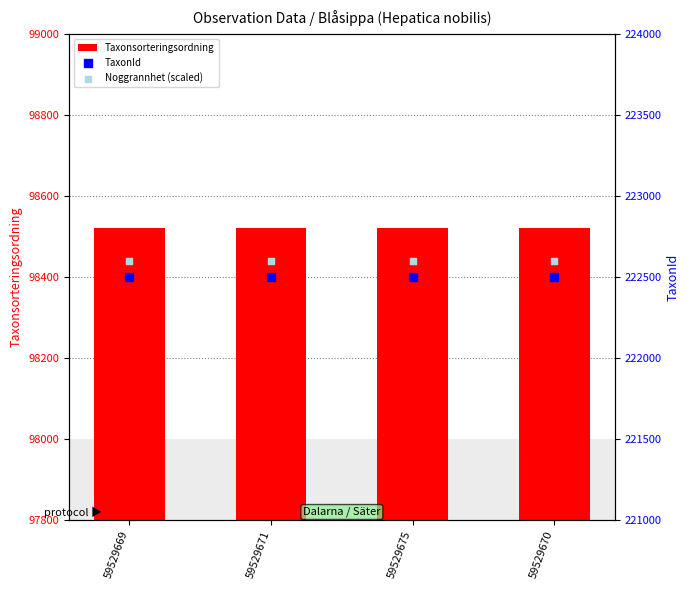

Which series has the largest total across all categories?

Noggrannhet (scaled)